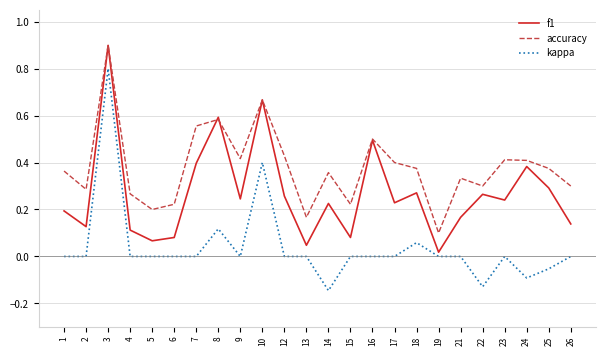

Which series has the largest range (max minus min)?

kappa